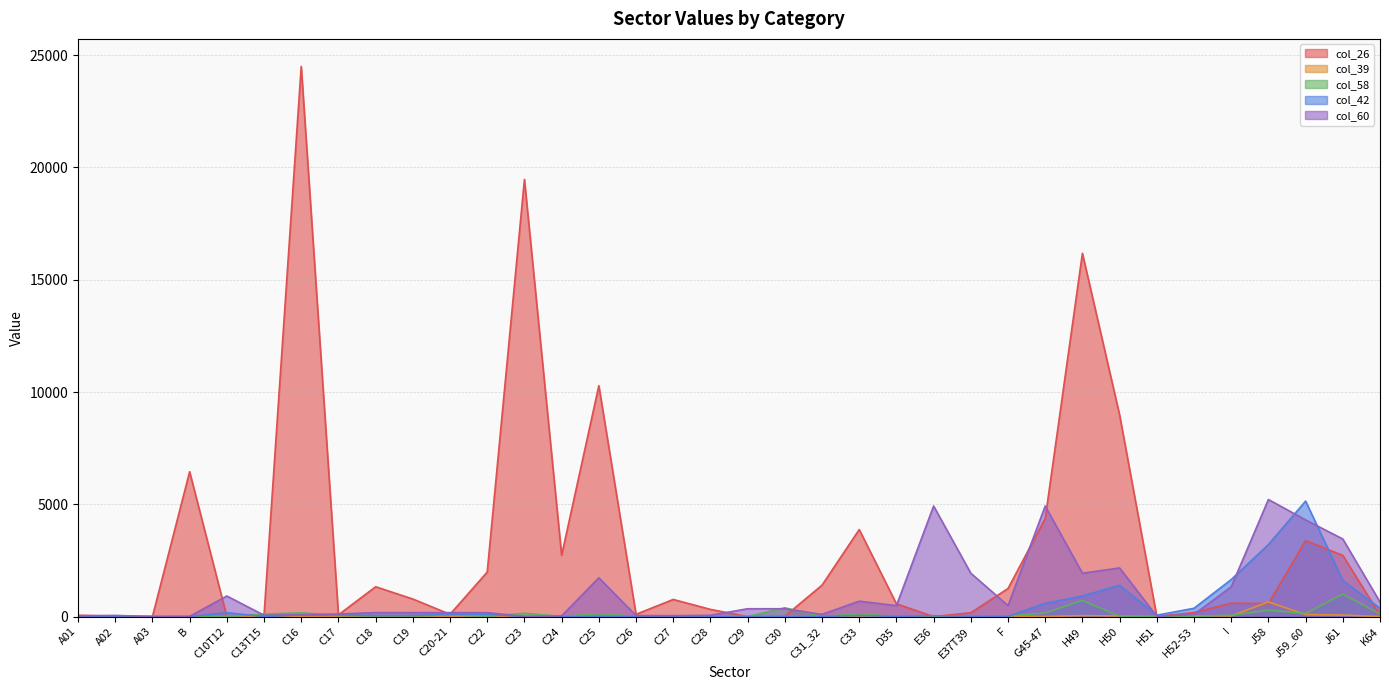

What is the value of the col_60 point at the 32nd from the left?

1326